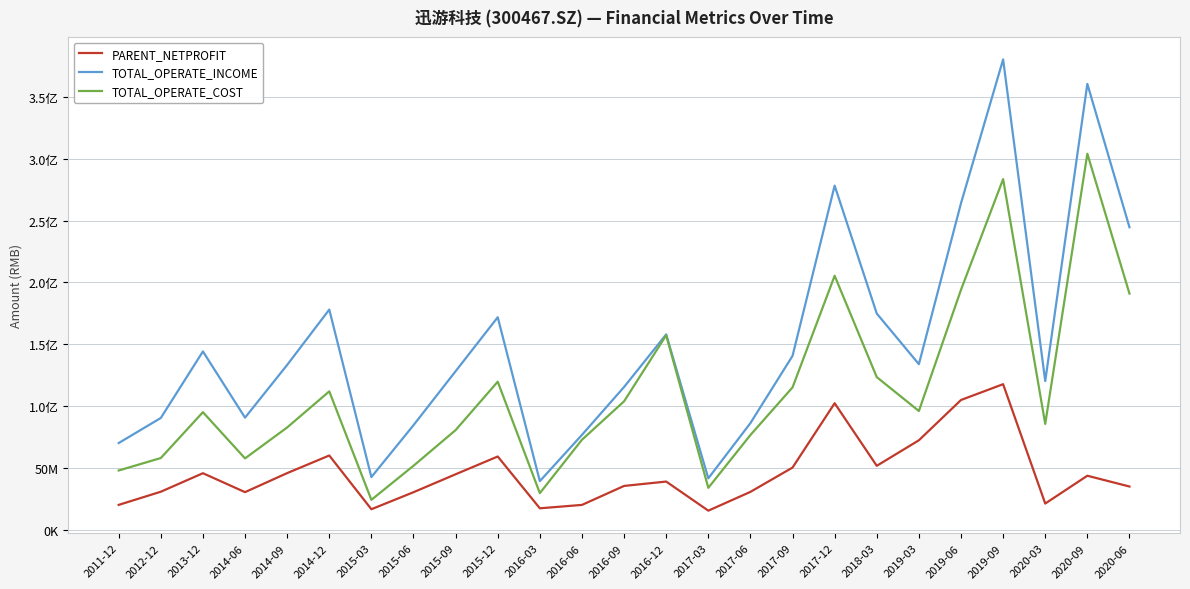

What is the sum of the TOTAL_OPERATE_INCOME values at 2015-03 and 2016-12?

200732741.7